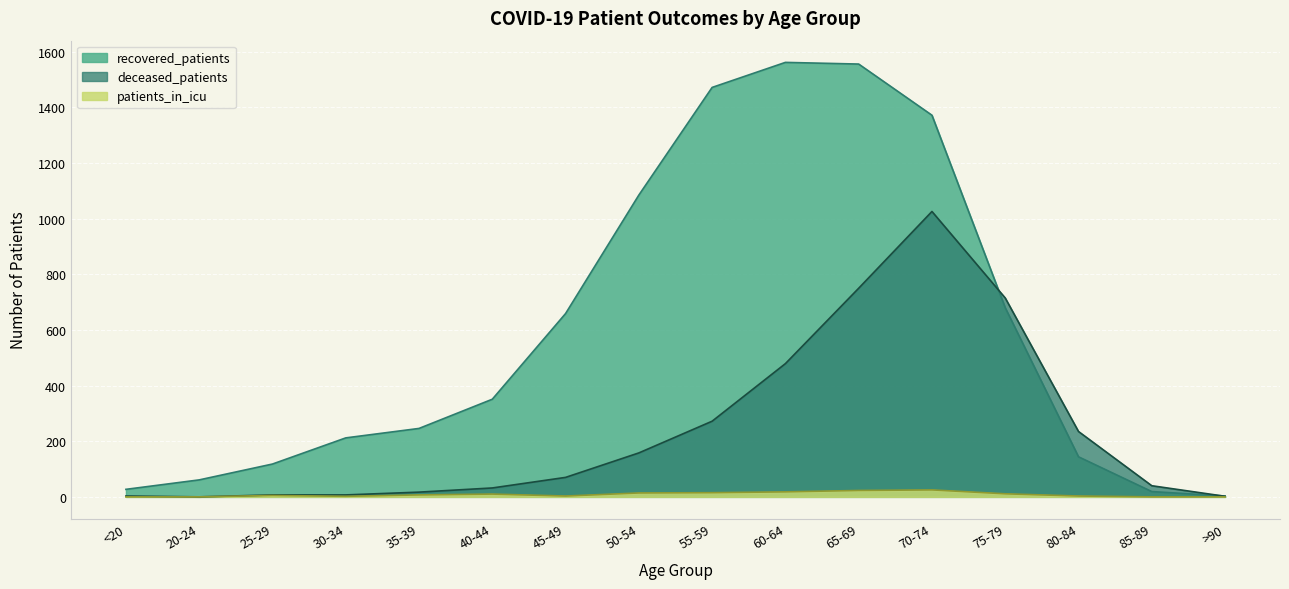

Reading right to left, what are all the values shown in this chart?

recovered_patients: 3	19	144	680	1372	1556	1562	1472	1085	659	351	246	212	118	61	27
deceased_patients: 2	40	235	715	1026	750	479	272	158	70	32	17	7	7	0	3
patients_in_icu: 0	0	3	11	25	23	18	15	14	3	10	7	2	5	0	0